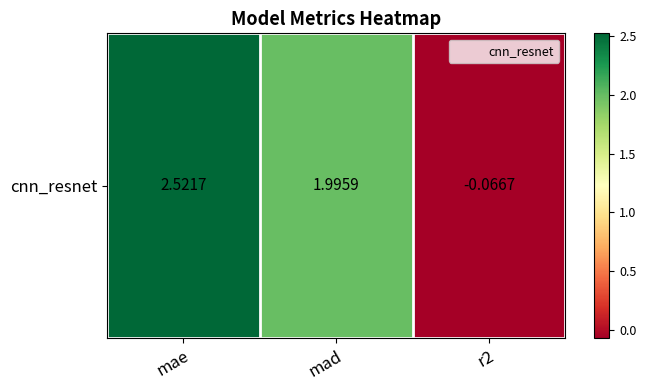

What is the difference between the second highest and minimum values?

2.1